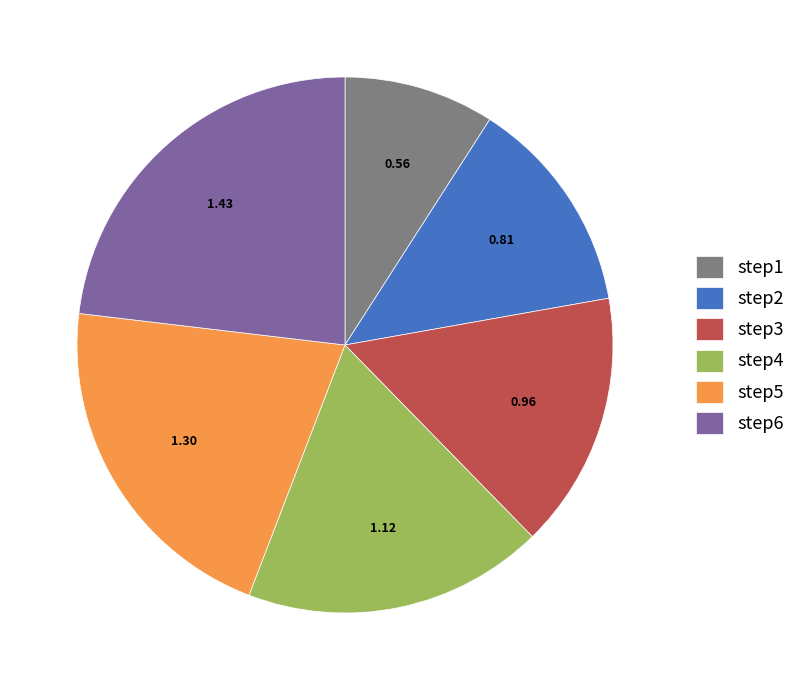

Does any single category account for the majority?

No